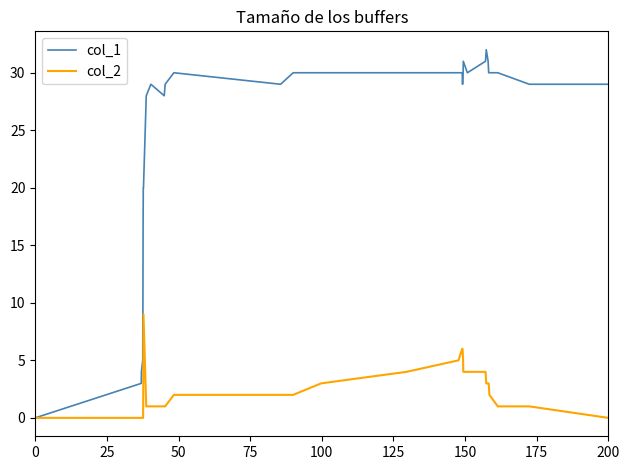

What is the difference between the second highest and second lowest values in the col_2 series?

6